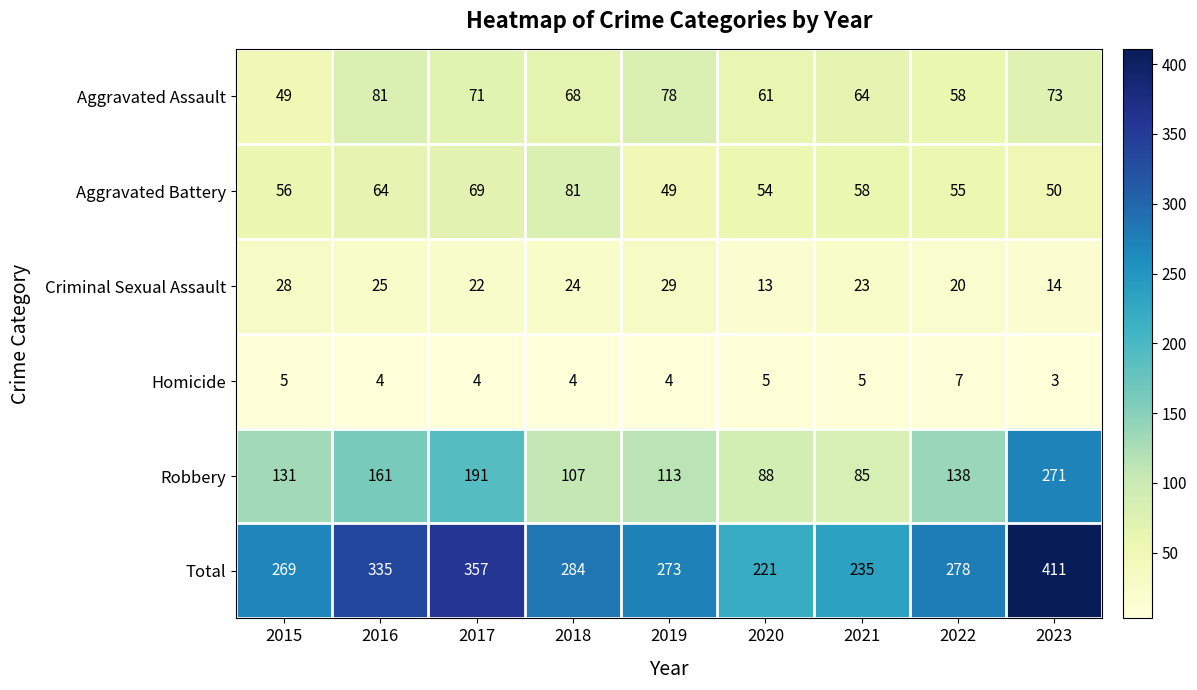

What is the greatest value displayed?

411